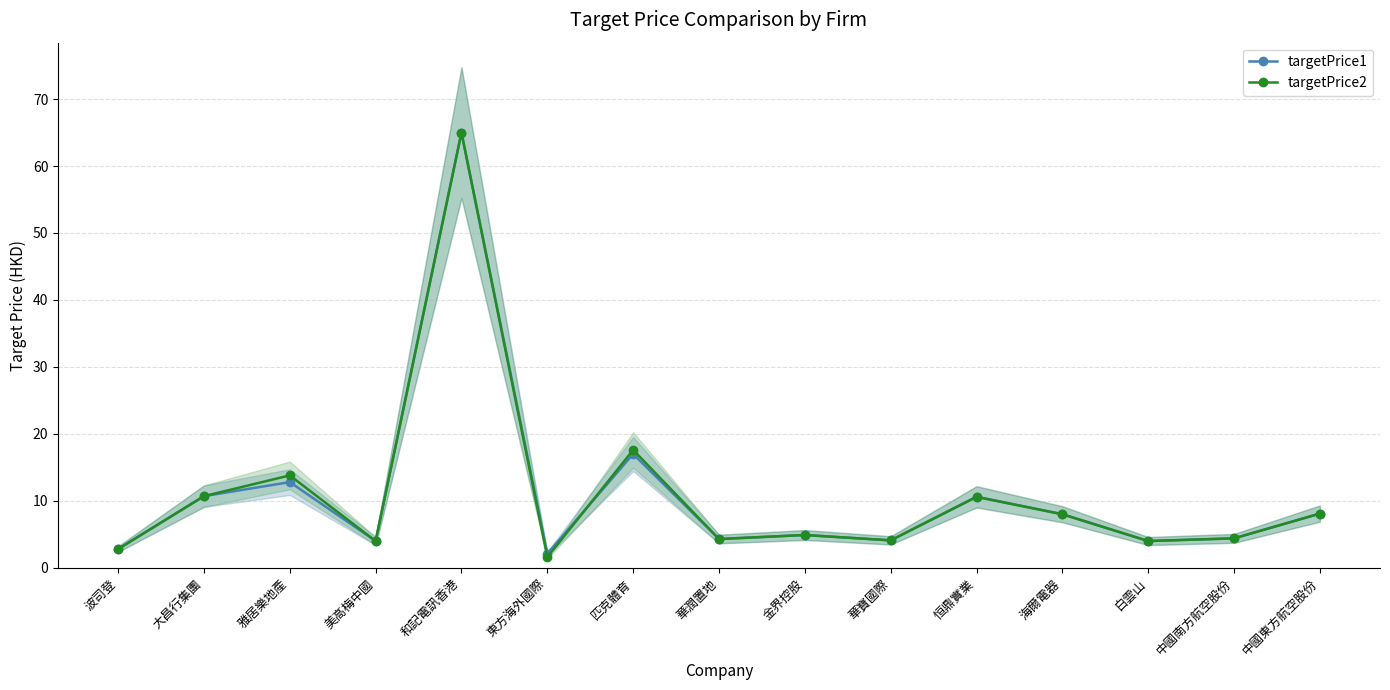

Which category has the highest value across all series?

和記電訊香港